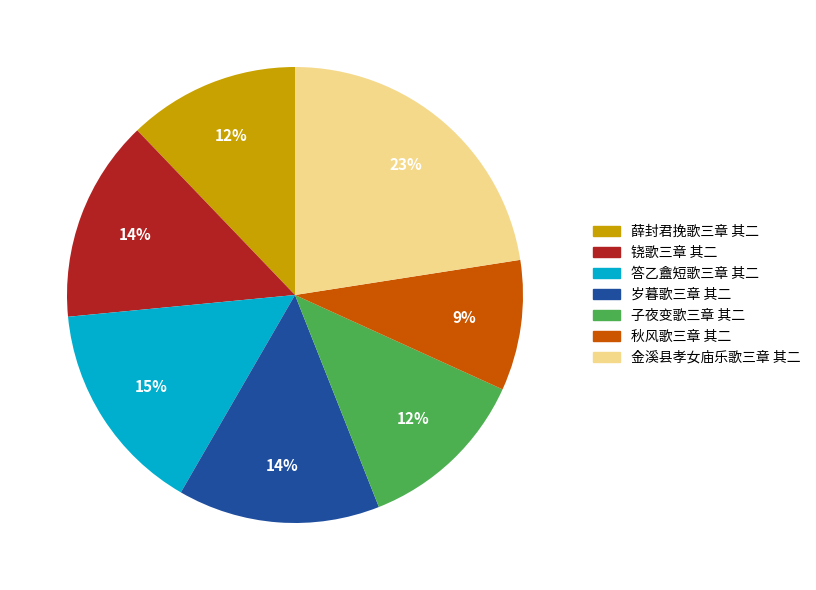

To the nearest percent, what percentage of the pie is 薛封君挽歌三章 其二?

12%